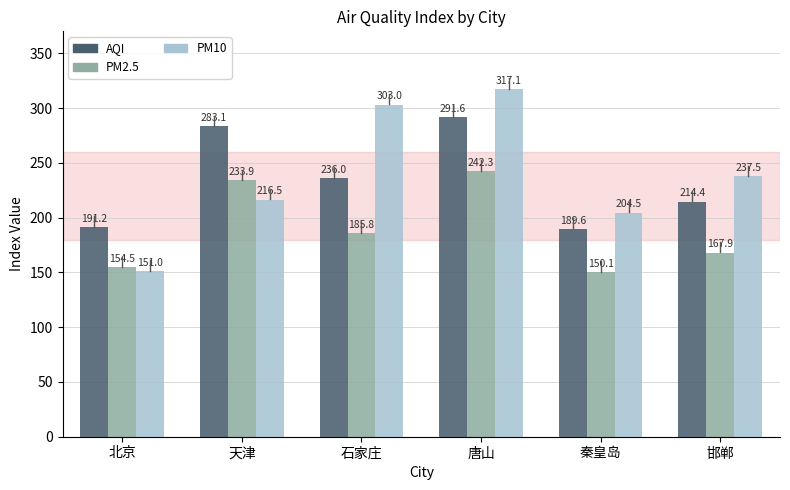

The AQI series shows 254.9 at 北京. True or false?

False